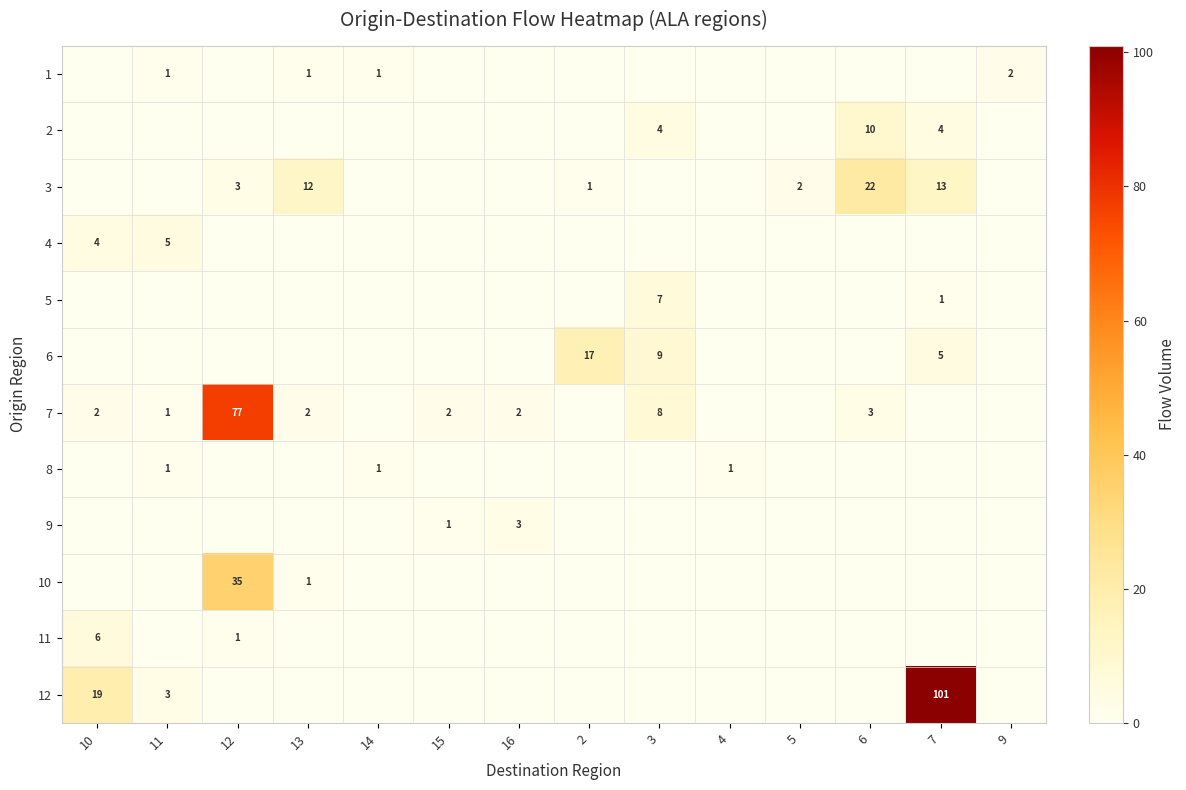

What is the greatest value displayed?

101